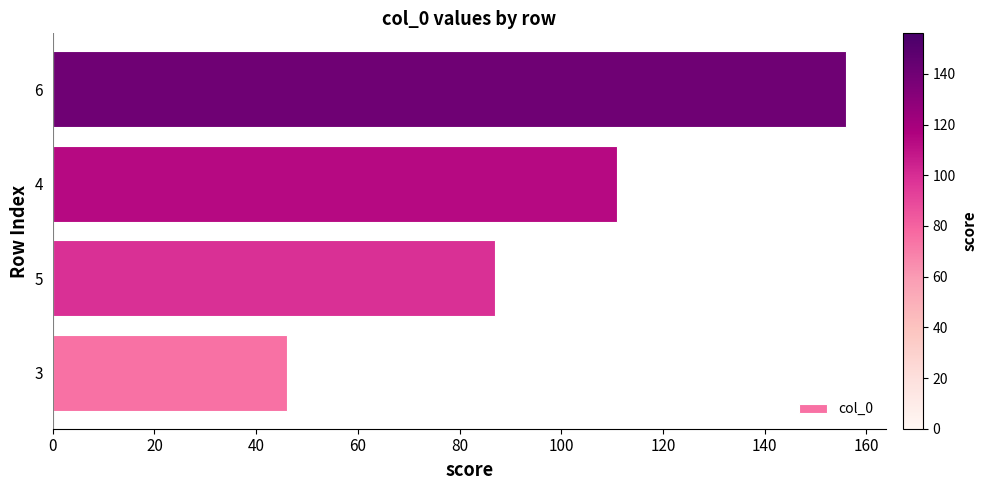

List the labels in order of value, largest first.

6, 4, 5, 3